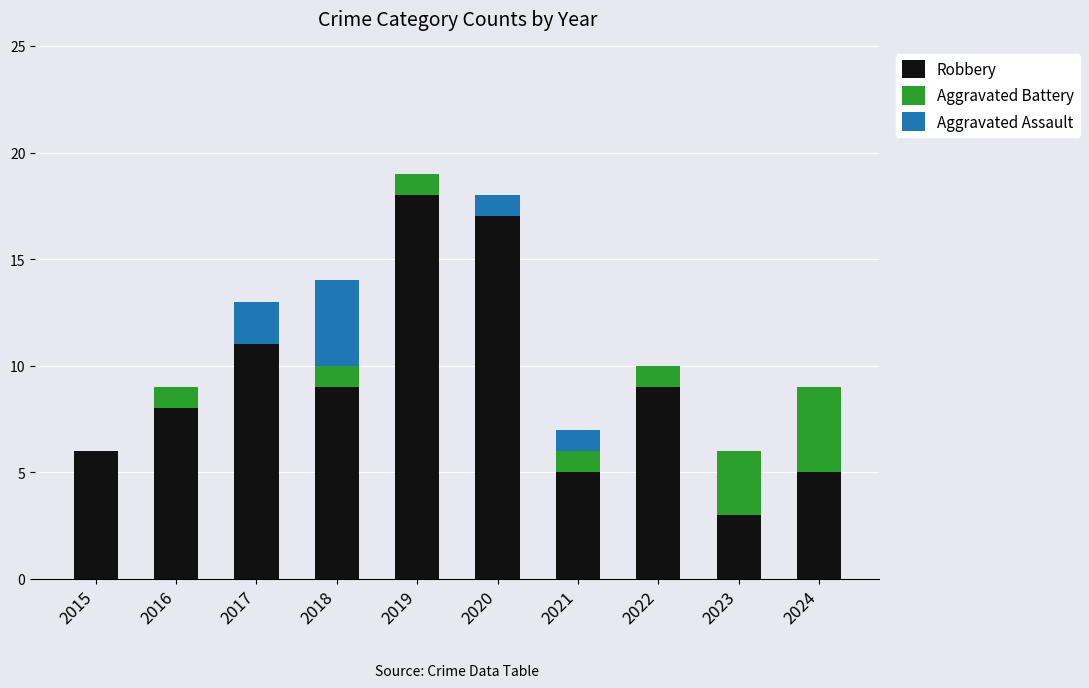

What is the sum of the Robbery values at 2020 and 2016?

25